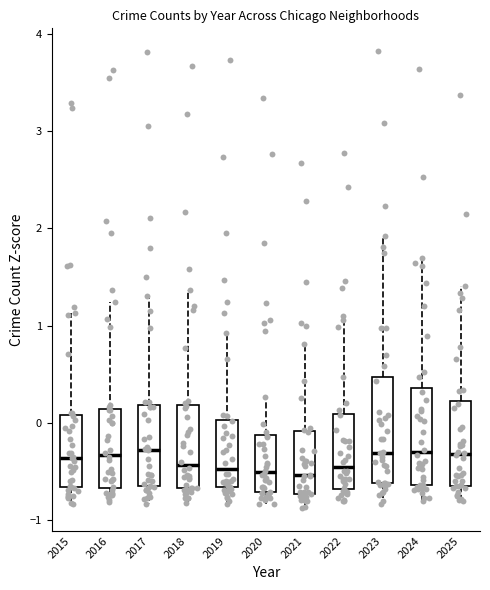

Reading left to right, transcribe this box plot: for each box, give where its median line is, the range the box spans, and where its two whiskers end, as read against the y-axis. The values are not printed on the chart, so give them approximately, as read against the axis.

2015: median -0.4, box -0.7 to 0.1, whiskers -0.8 to 1.1
2016: median -0.3, box -0.7 to 0.1, whiskers -0.8 to 1.2
2017: median -0.3, box -0.6 to 0.2, whiskers -0.8 to 1.3
2018: median -0.4, box -0.7 to 0.2, whiskers -0.8 to 1.4
2019: median -0.5, box -0.7 to 0.0, whiskers -0.8 to 0.9
2020: median -0.5, box -0.7 to -0.1, whiskers -0.8 to 0.3
2021: median -0.5, box -0.7 to -0.1, whiskers -0.9 to 0.8
2022: median -0.4, box -0.7 to 0.1, whiskers -0.8 to 1.1
2023: median -0.3, box -0.6 to 0.5, whiskers -0.8 to 1.9
2024: median -0.3, box -0.6 to 0.4, whiskers -0.8 to 1.7
2025: median -0.3, box -0.6 to 0.2, whiskers -0.8 to 1.4